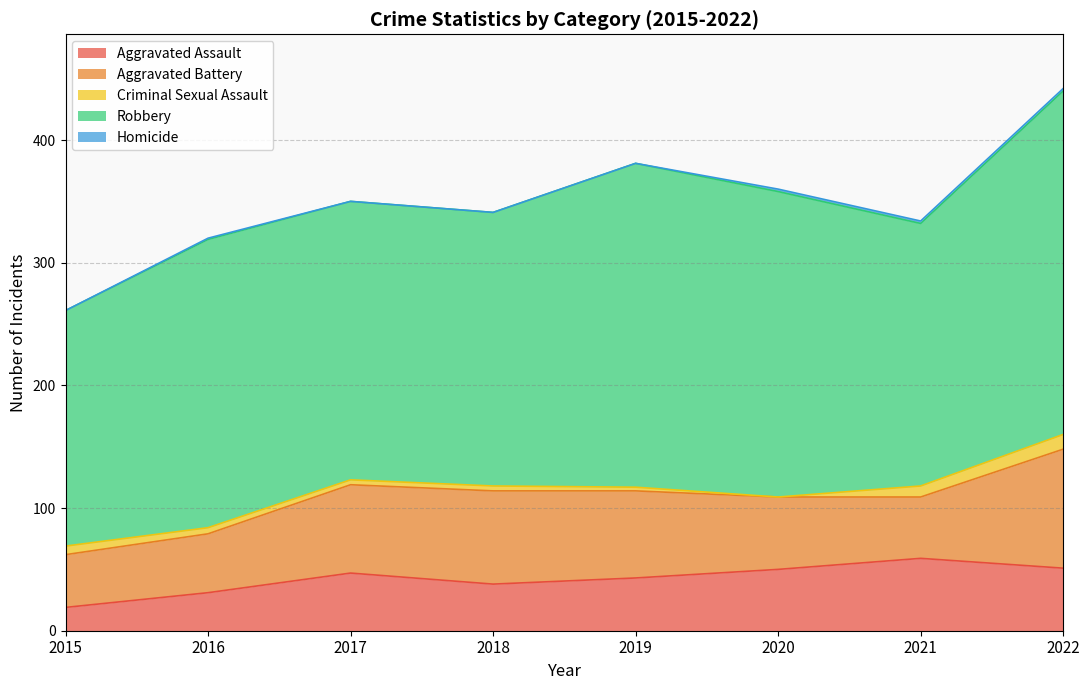

True or false: Homicide and Aggravated Assault cross at least once.

False